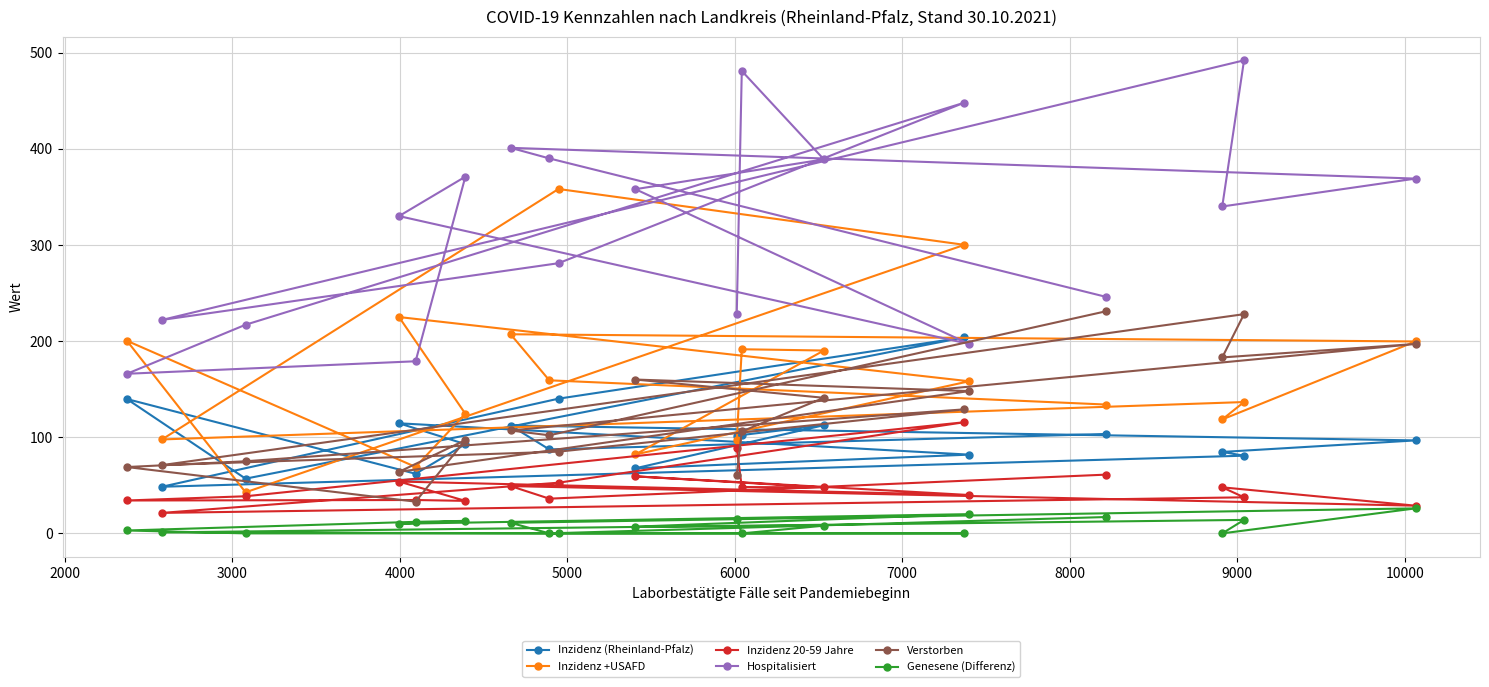

What is the difference between the second highest and second lowest values in the Inzidenz +USAFD series?

231.0